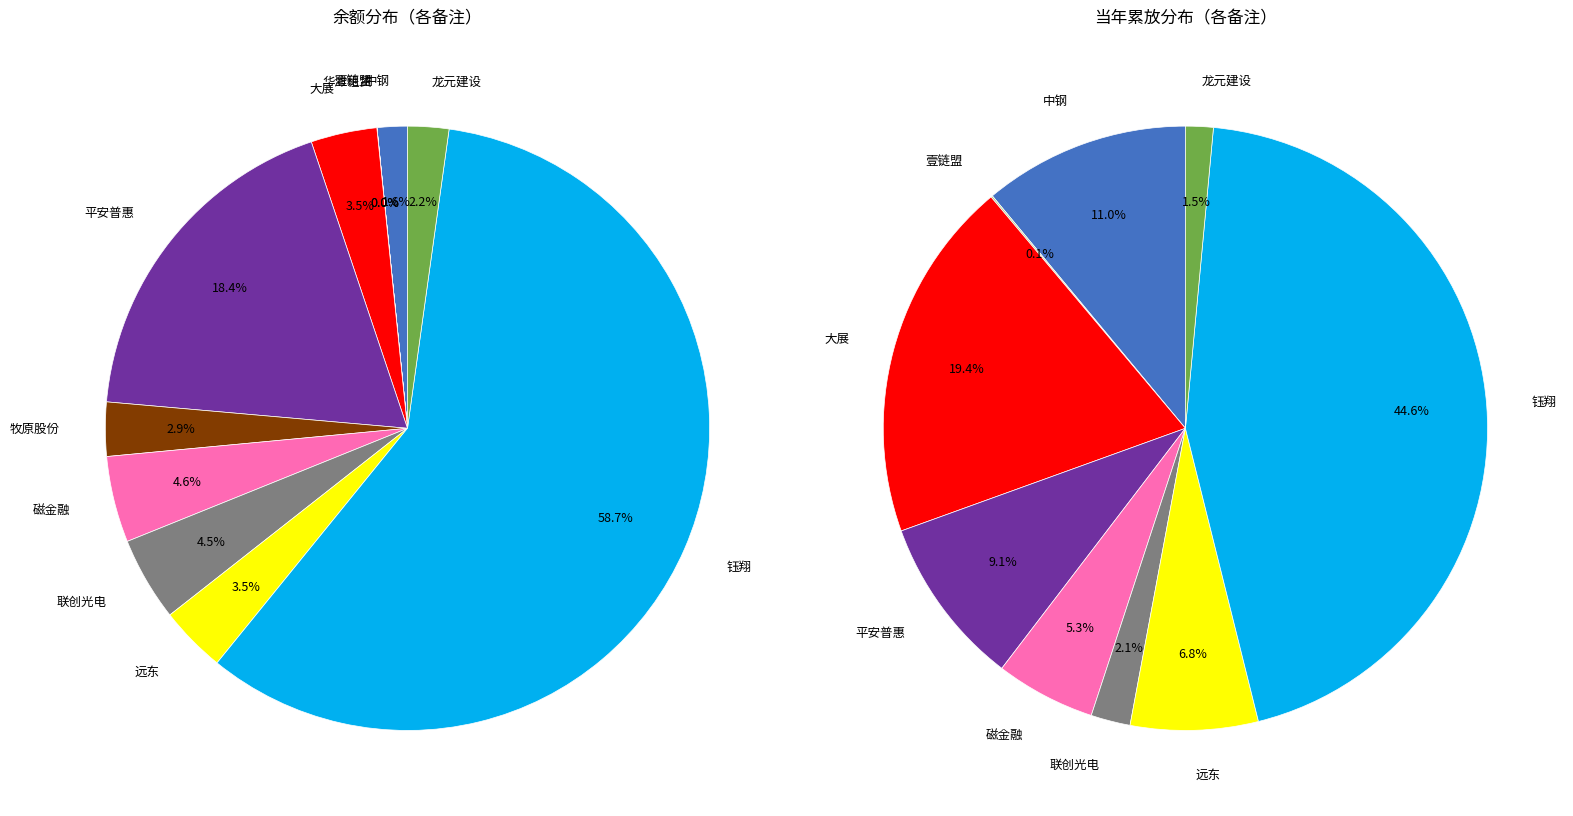

What portion of the pie excludes 壹链盟?

100.0%